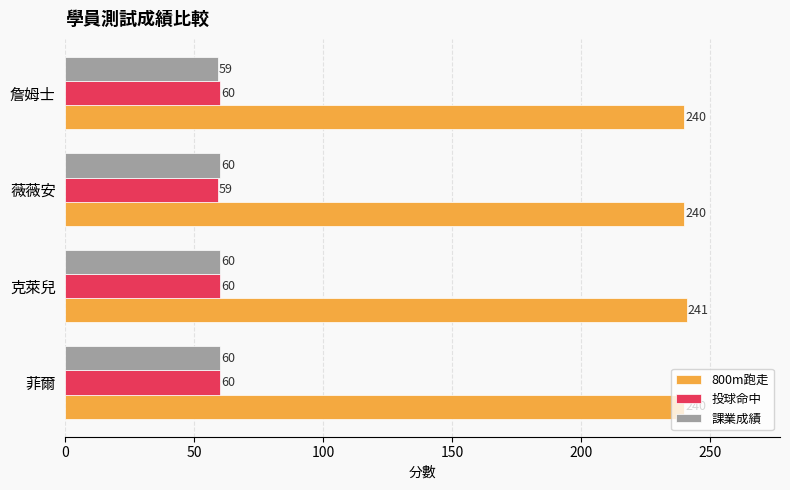

Is it true that 投球命中 equals 59 at 薇薇安?

True